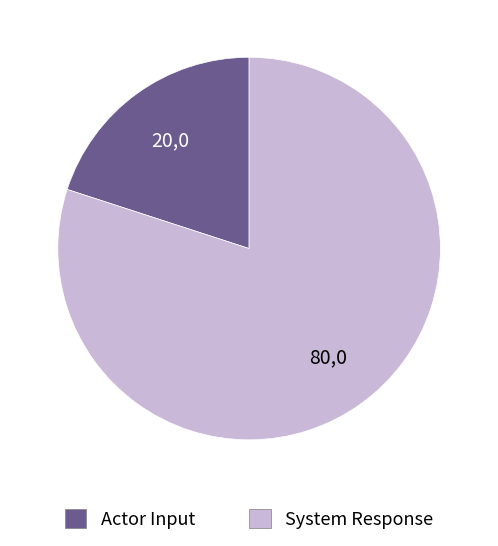

How many segments does this pie chart have?

2